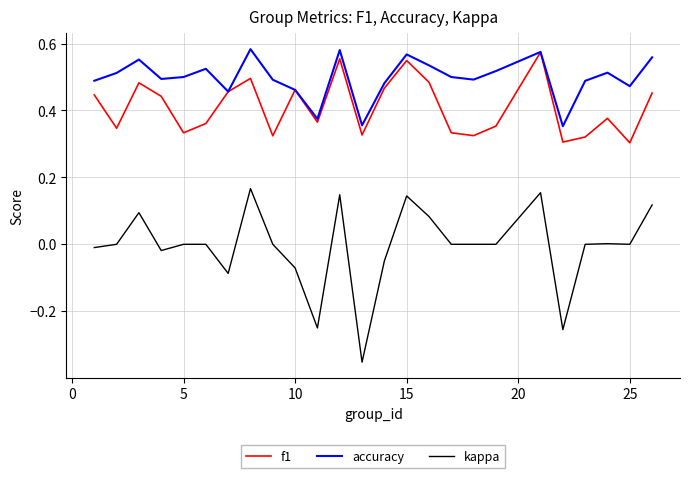

Rank the series by their average value, from highest to lowest.

accuracy, f1, kappa